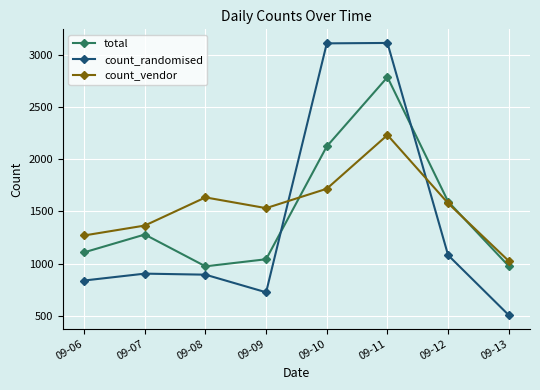

What is the value of the total point at the 7th from the left?

1595